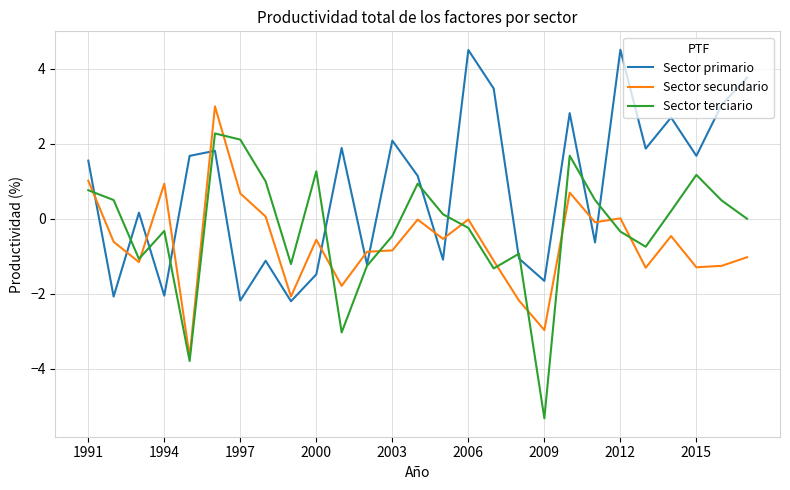

List the series in order of their overall mean, lowest first.

Sector secundario, Sector terciario, Sector primario